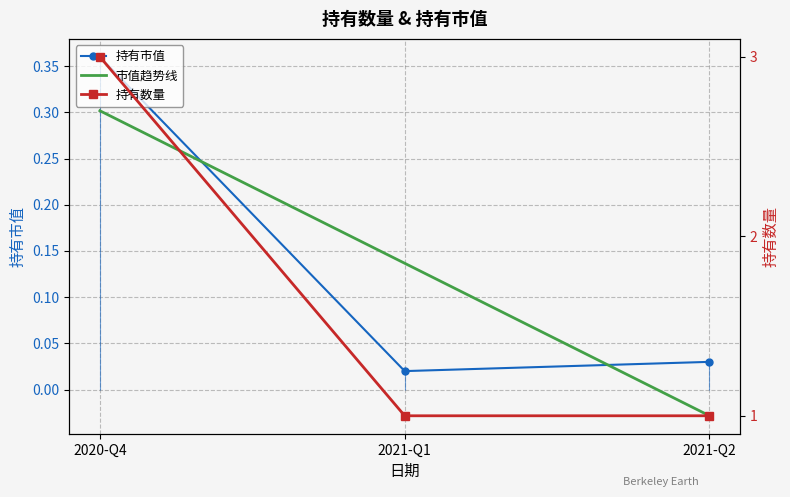

How many values in the 持有数量 series exceed 1?

1